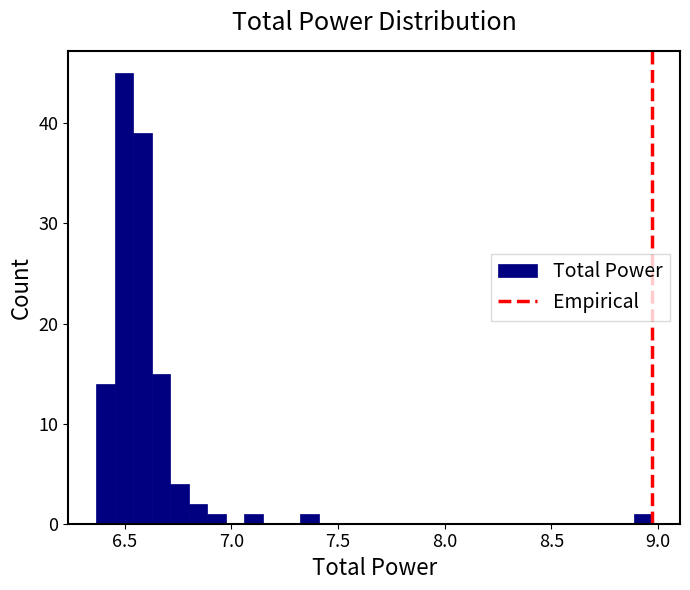

Around what value on the x-axis is the tallest bar? Give the approximate position of its centre, as read against the axis.

6.50